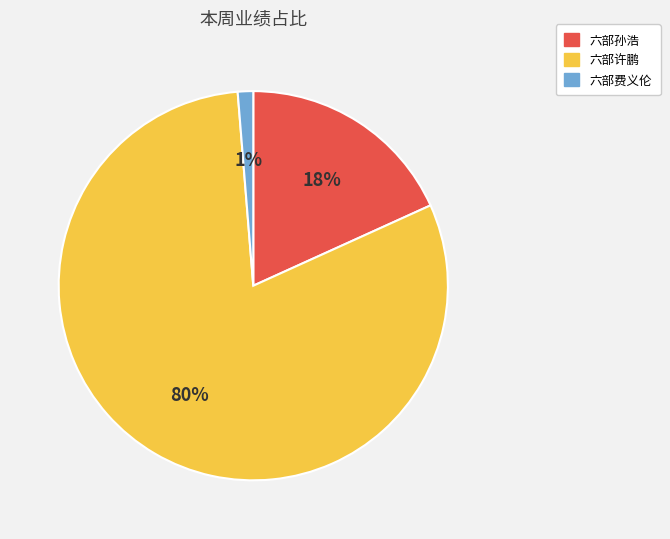

Count the number of slices in the pie.

3